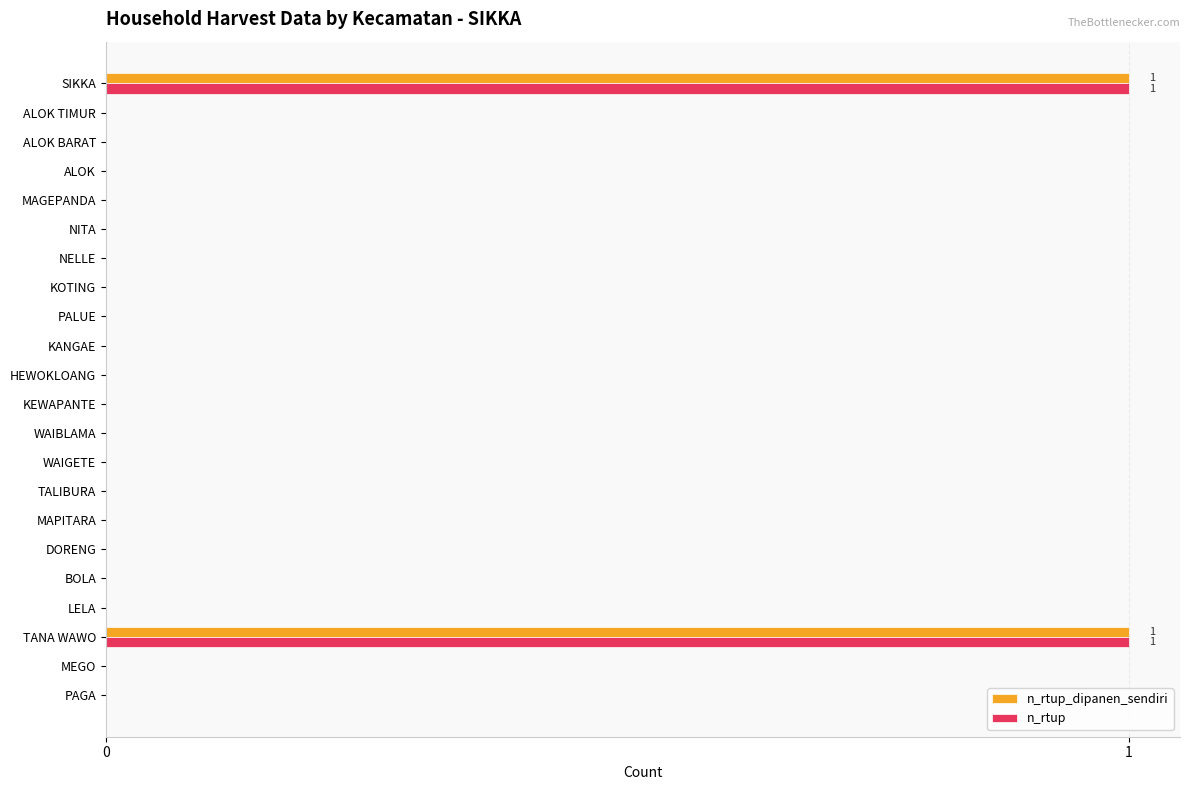

What are all the series names shown in the legend?

n_rtup_dipanen_sendiri, n_rtup